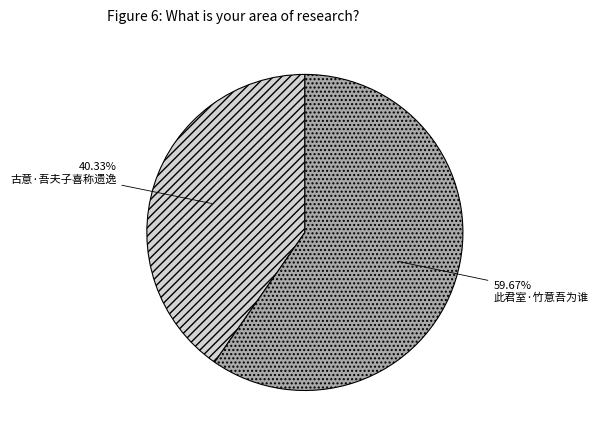

To the nearest percent, what portion does 古意·吾夫子喜称遗逸 represent?

40%